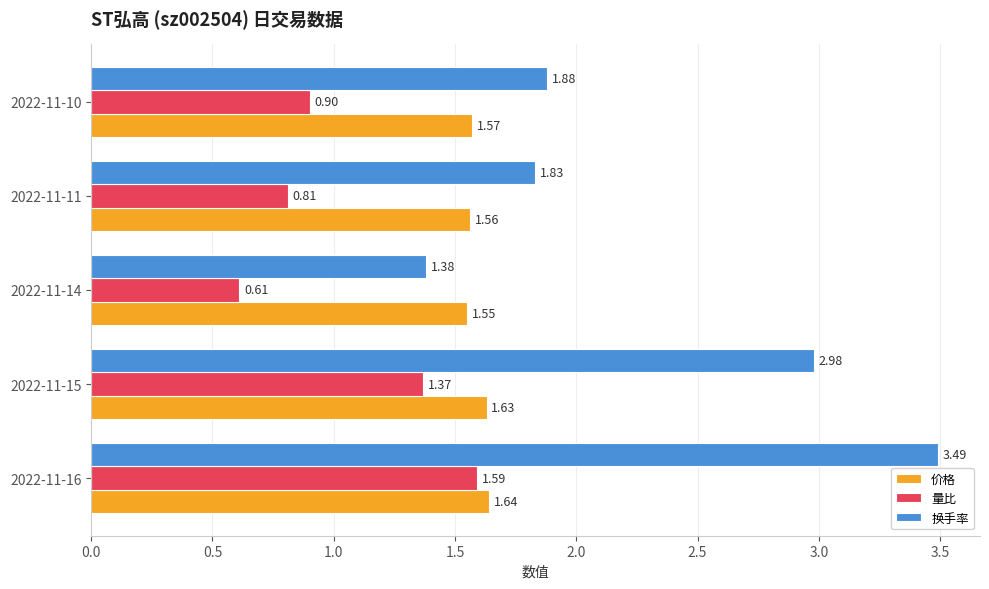

What is the difference between the highest and lowest values at 2022-11-14?

0.9